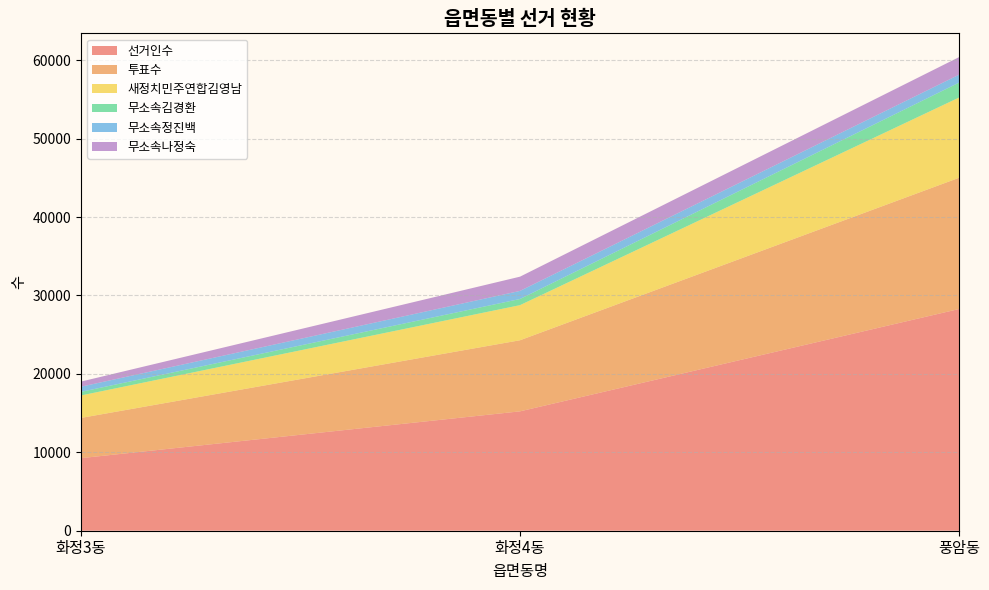

Reading left to right, extract all data points from this chart.

선거인수: 화정3동=9253	화정4동=15220	풍암동=28268
투표수: 화정3동=5130	화정4동=9065	풍암동=16731
새정치민주연합김영남: 화정3동=2864	화정4동=4476	풍암동=10229
무소속김경환: 화정3동=460	화정4동=785	풍암동=1905
무소속정진백: 화정3동=658	화정4동=1031	풍암동=1011
무소속나정숙: 화정3동=653	화정4동=1816	풍암동=2238